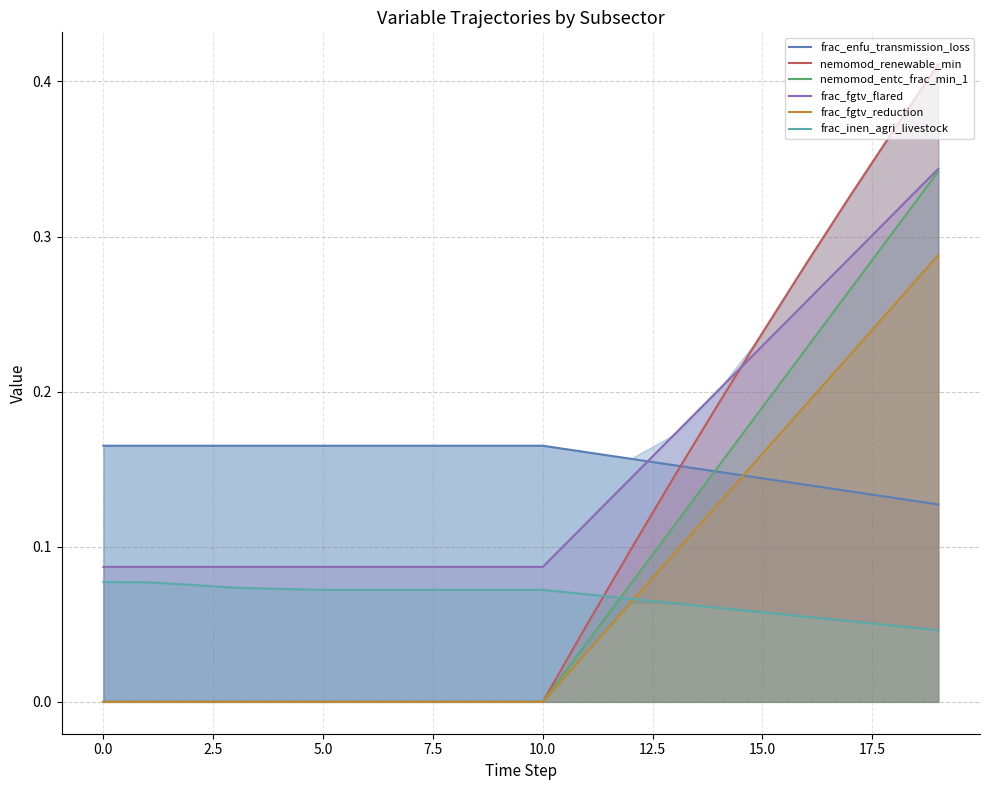

True or false: nemomod_renewable_min and frac_inen_agri_livestock intersect in this chart.

True